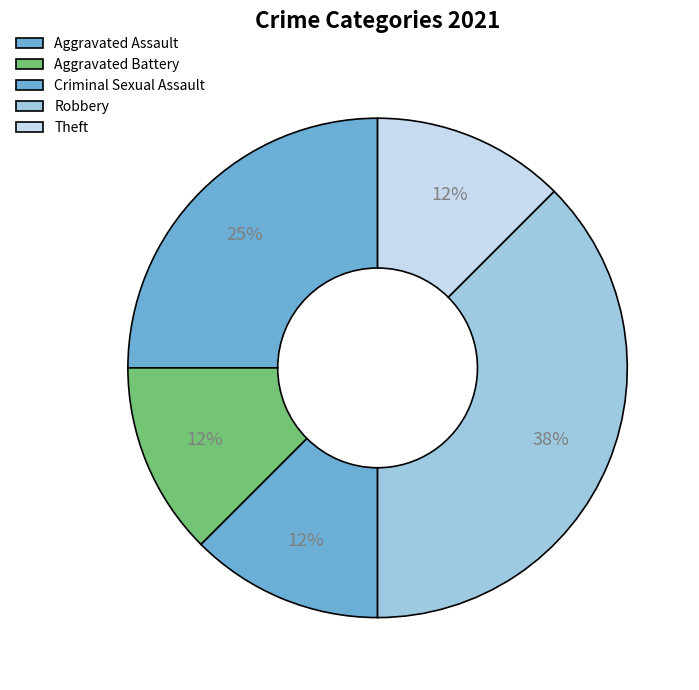

How many slices are in this pie chart?

5